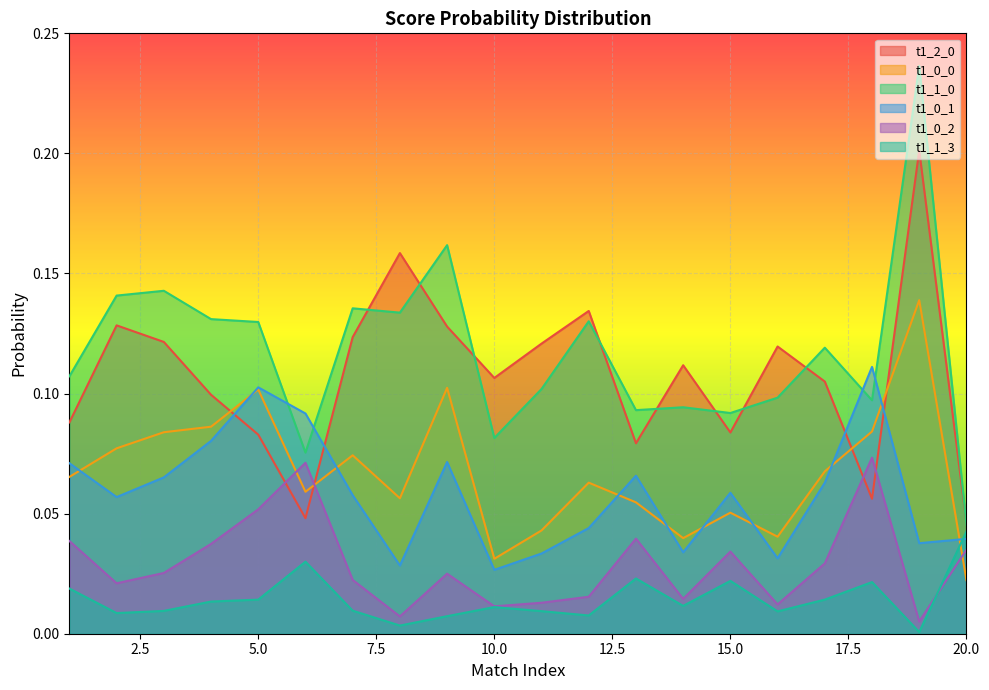

Between which two adjacent categories do t1_1_0 and t1_2_0 first intersect?

7 and 8